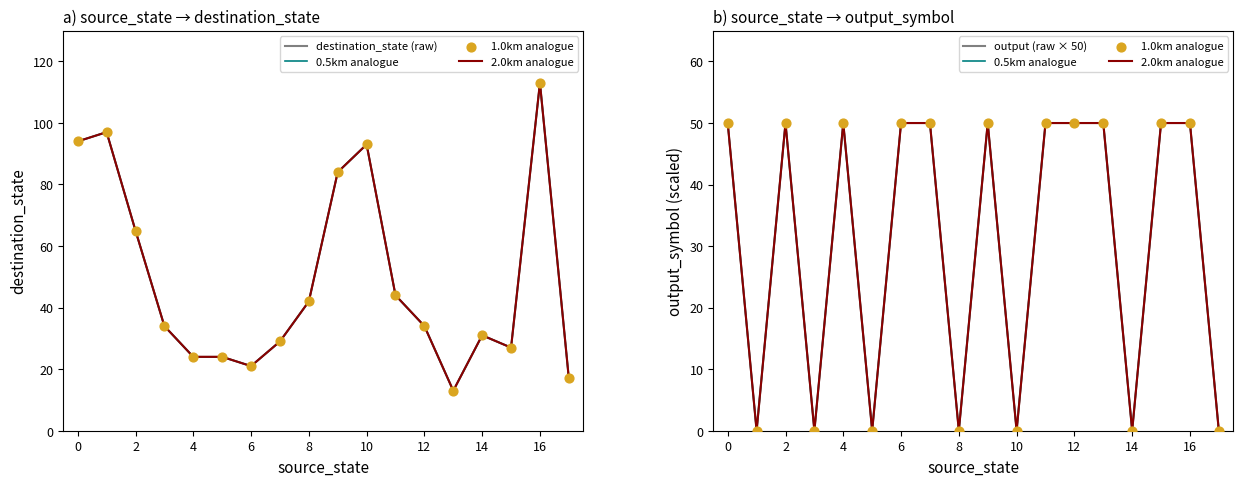

What are all the series names shown in the legend?

destination_state (raw), 0.5km analogue, 2.0km analogue, 1.0km analogue, output (raw × 50)